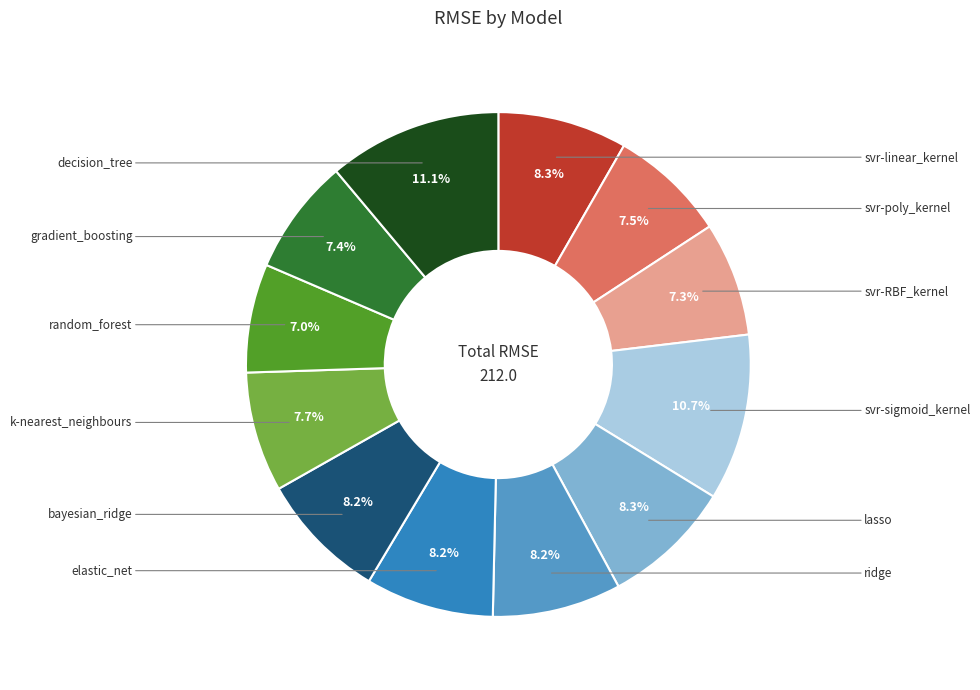

Is there a majority slice in this chart?

No